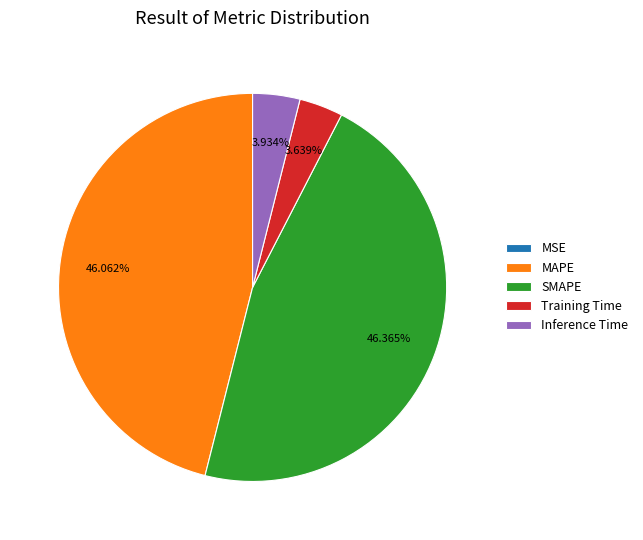

Is the sum of Inference Time and Training Time greater than half?

No